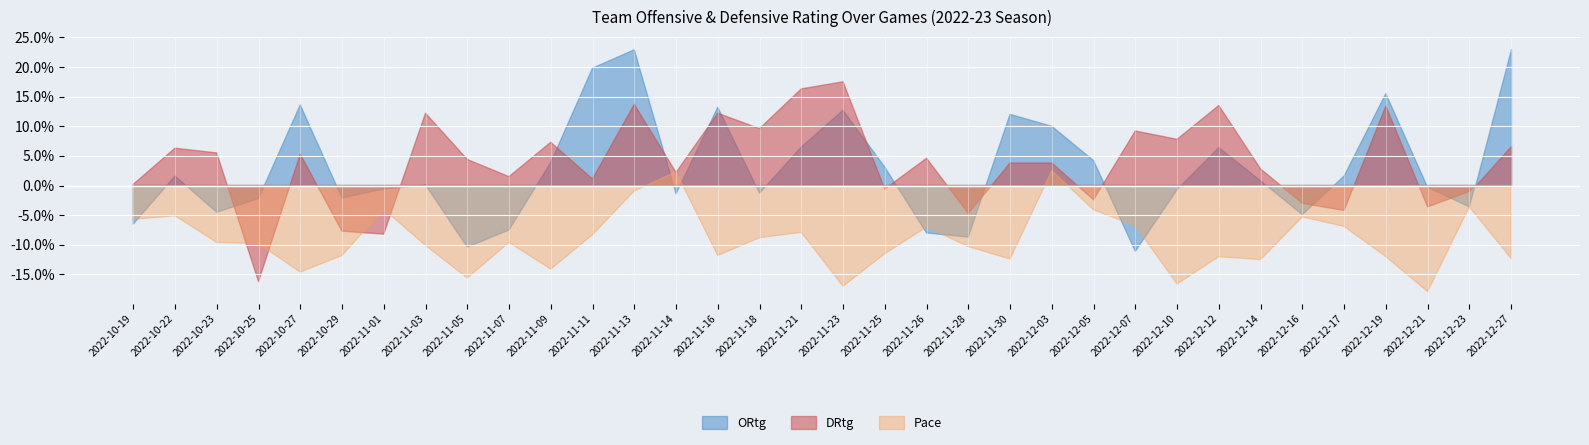

How many categories are shown in the chart?

34